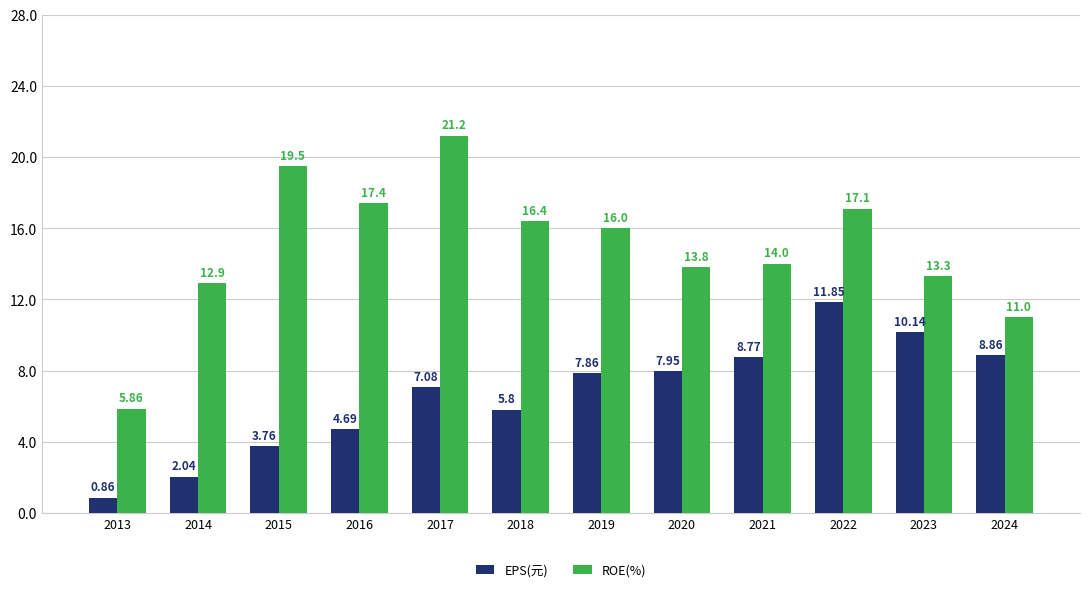

How many data points in EPS(元) are less than 7?

5